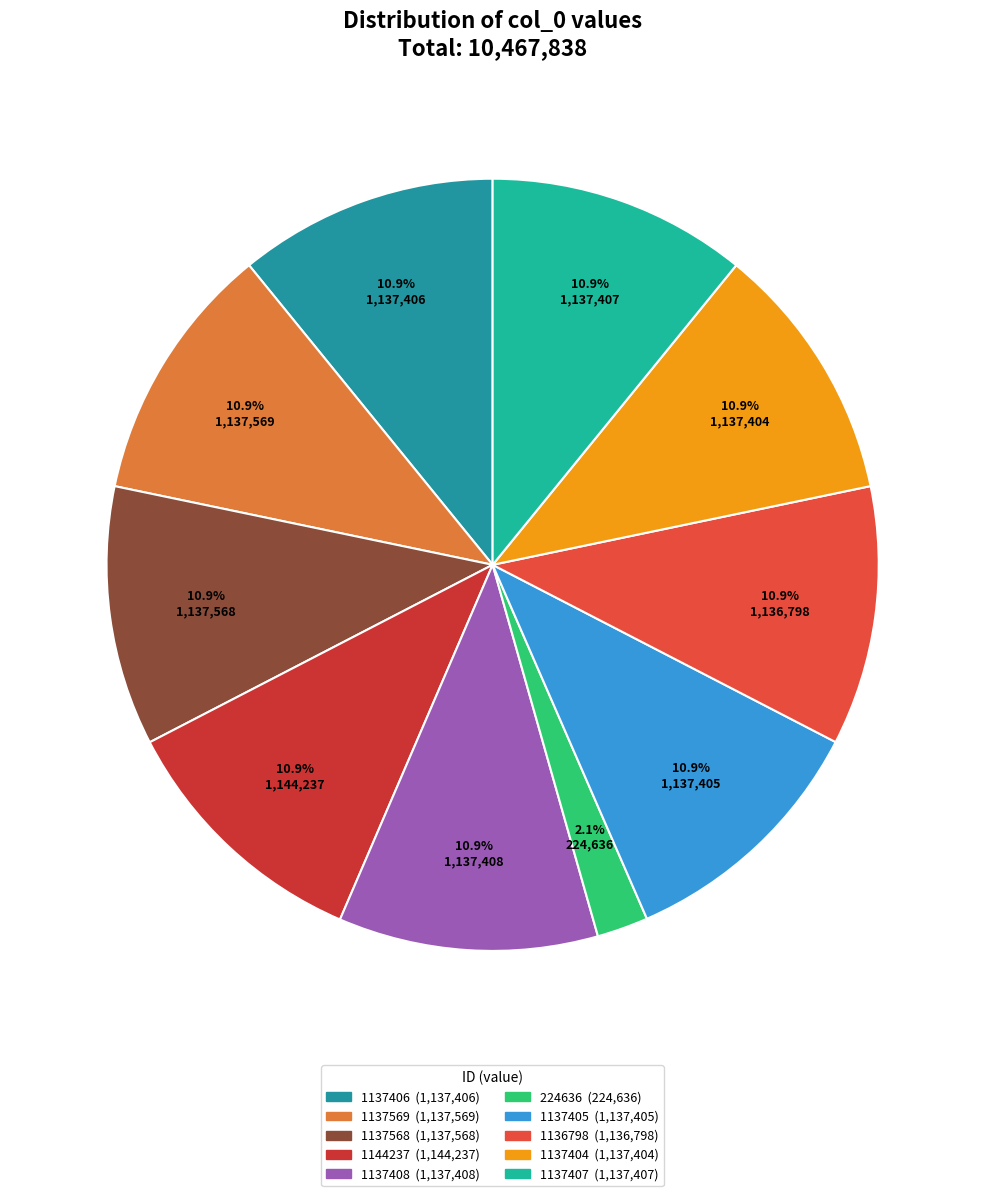

The 1137406 slice represents 21% of the pie. True or false?

False